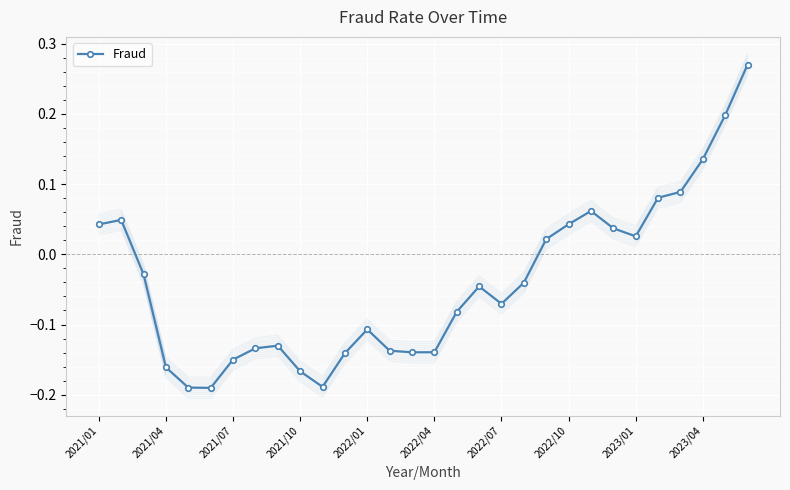

True or false: Fraud has more than 0 points higher than both neighbors.

True